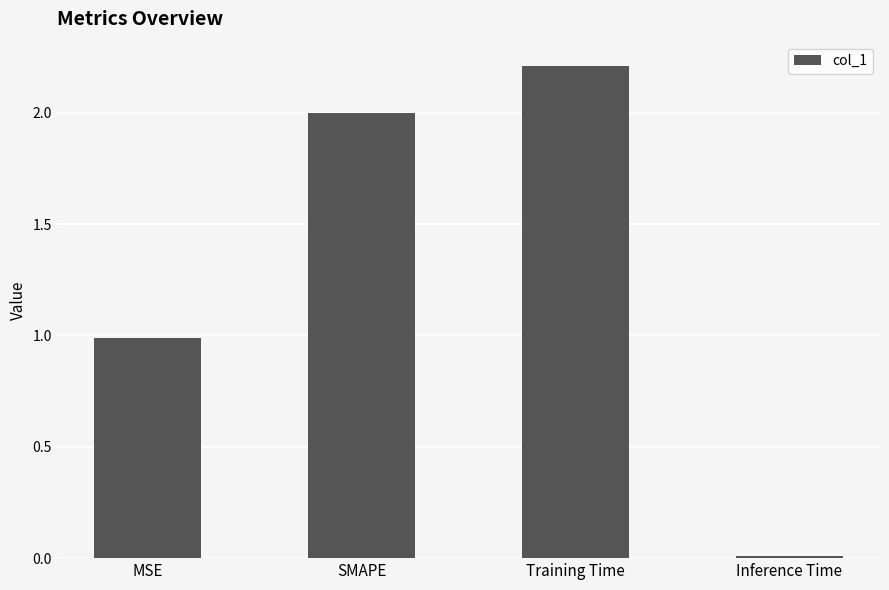

What is the change in value from Training Time to Inference Time?

-2.2